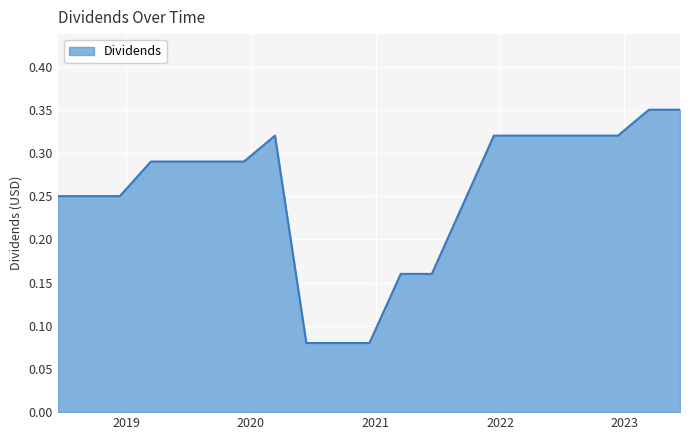

Where is the first local maximum?

2020-03-12